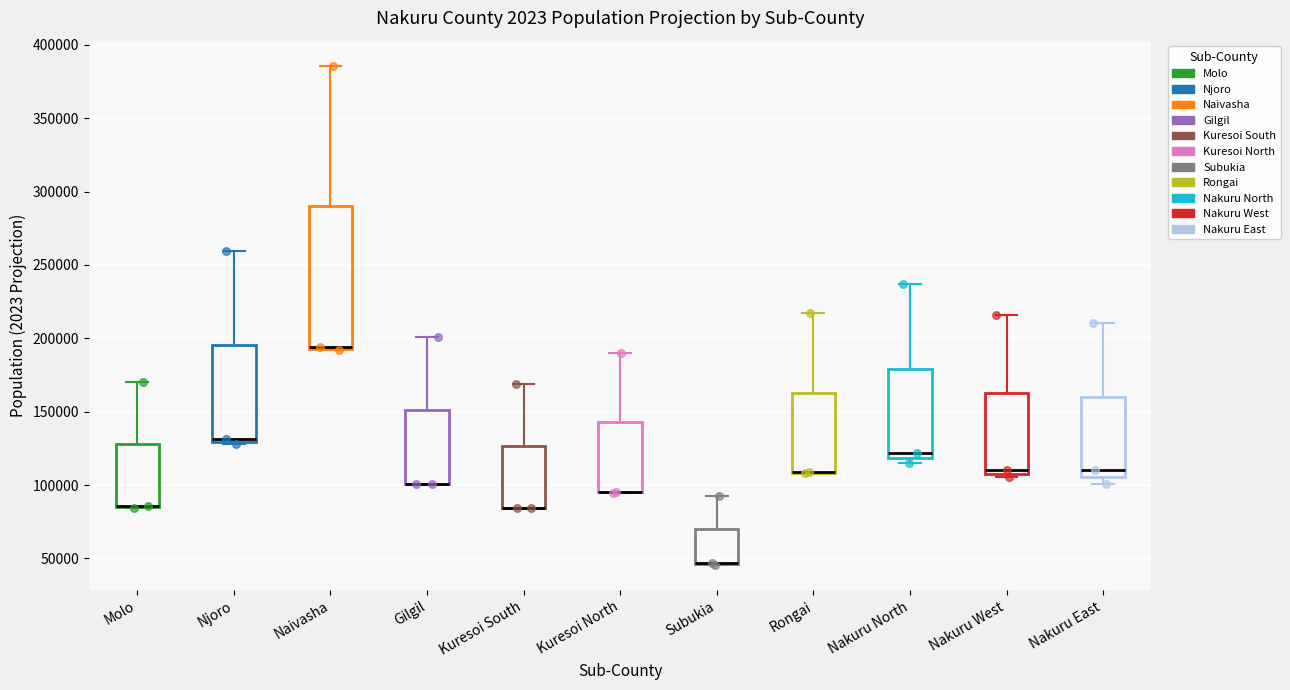

Where is the lower edge of the box for Kuresoi North on the y-axis? The values are not printed on the chart, so give them approximately, as read against the axis.

95000